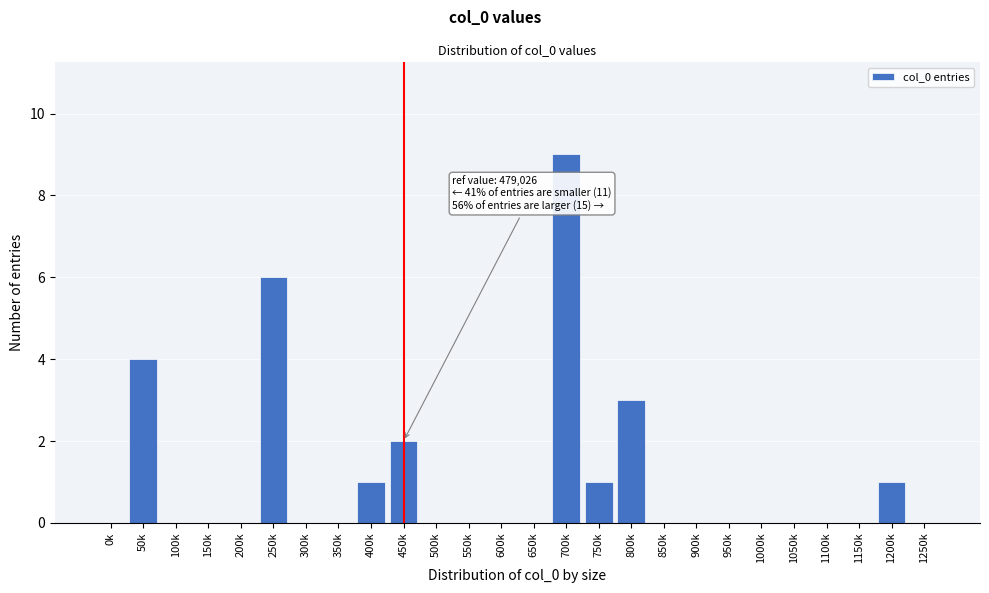

Reading left to right, transcribe all the data shown in this chart.

0k=0	50k=4	100k=0	150k=0	200k=0	250k=6	300k=0	350k=0	400k=1	450k=2	500k=0	550k=0	600k=0	650k=0	700k=9	750k=1	800k=3	850k=0	900k=0	950k=0	1000k=0	1050k=0	1100k=0	1150k=0	1200k=1	1250k=0